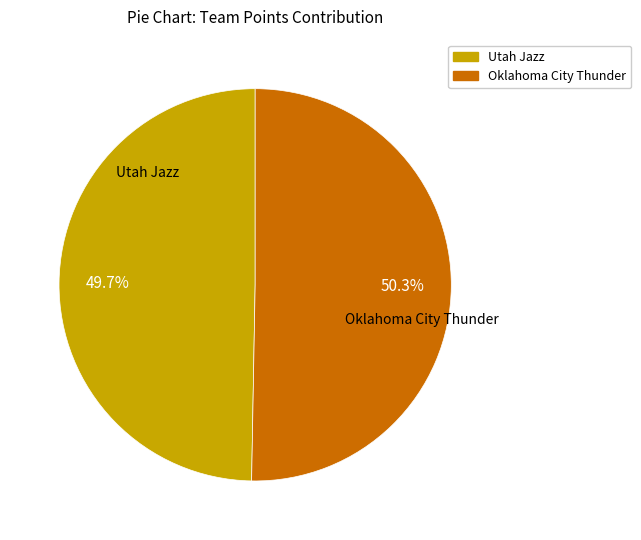

Does any single category account for the majority?

Yes